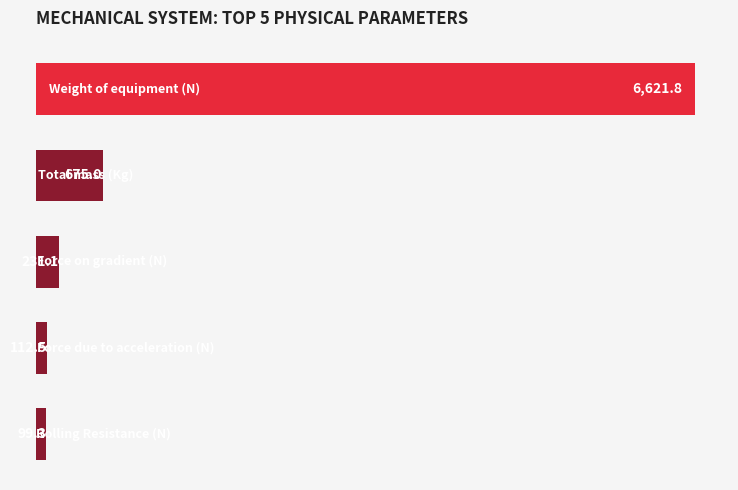

What is the sum of all values?

7739.7